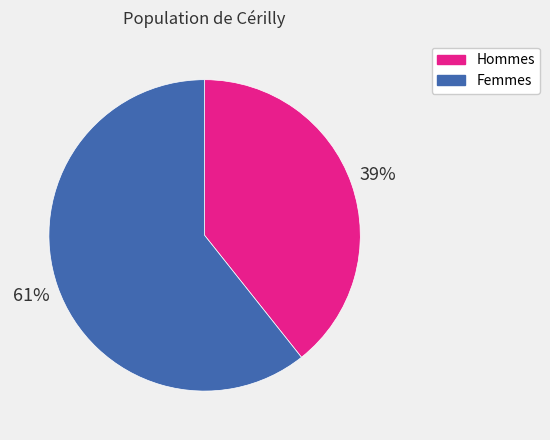

Count the number of slices in the pie.

2